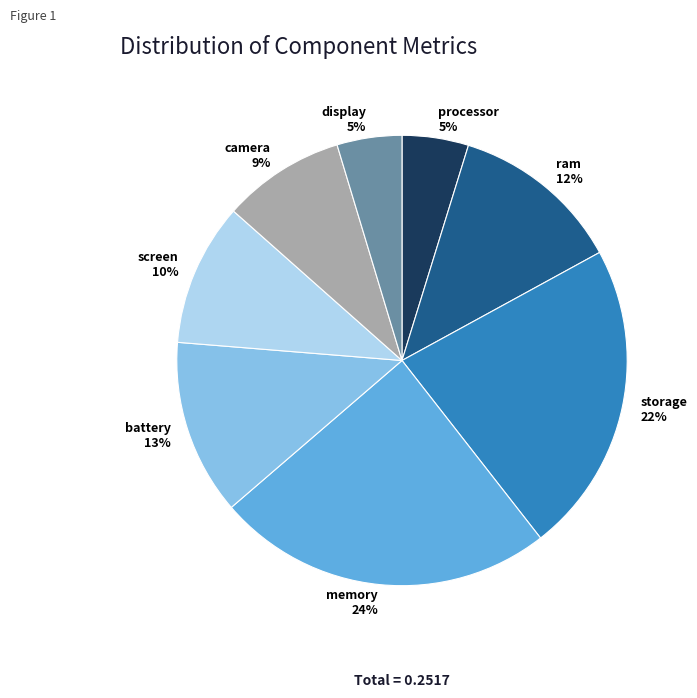

To the nearest percent, what is the combined percentage of camera and screen?

19%